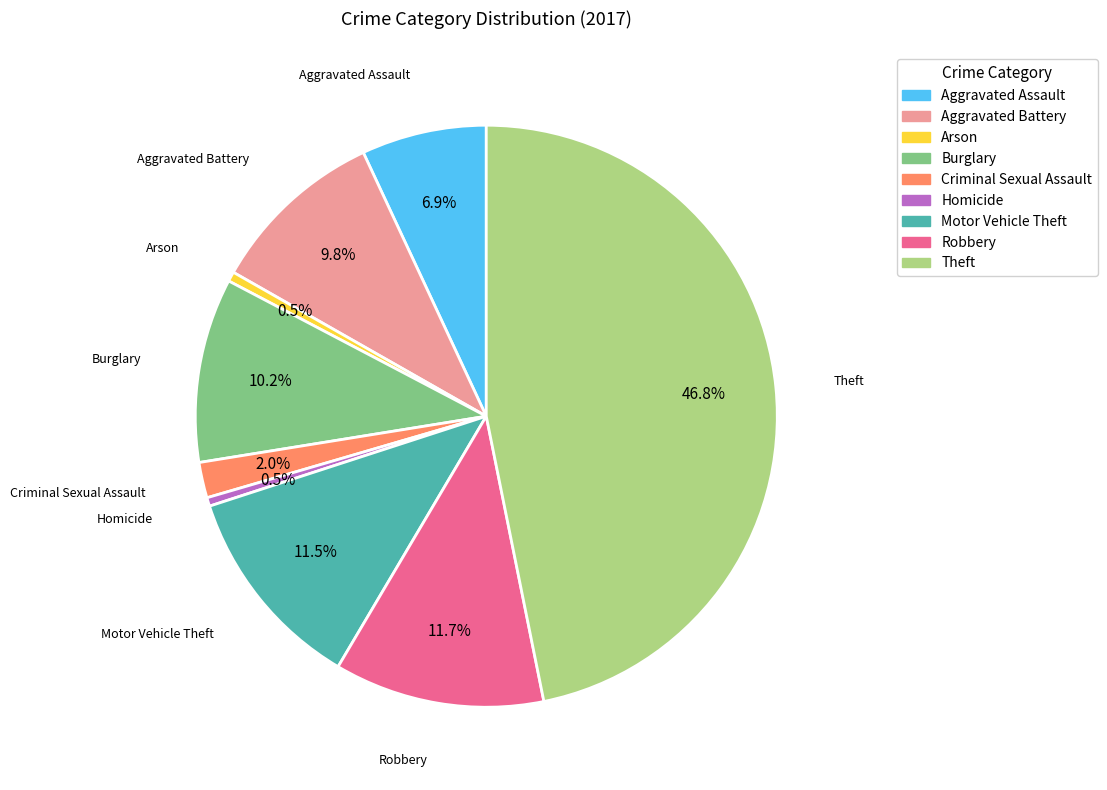

Which has a higher value, Aggravated Assault or Arson?

Aggravated Assault